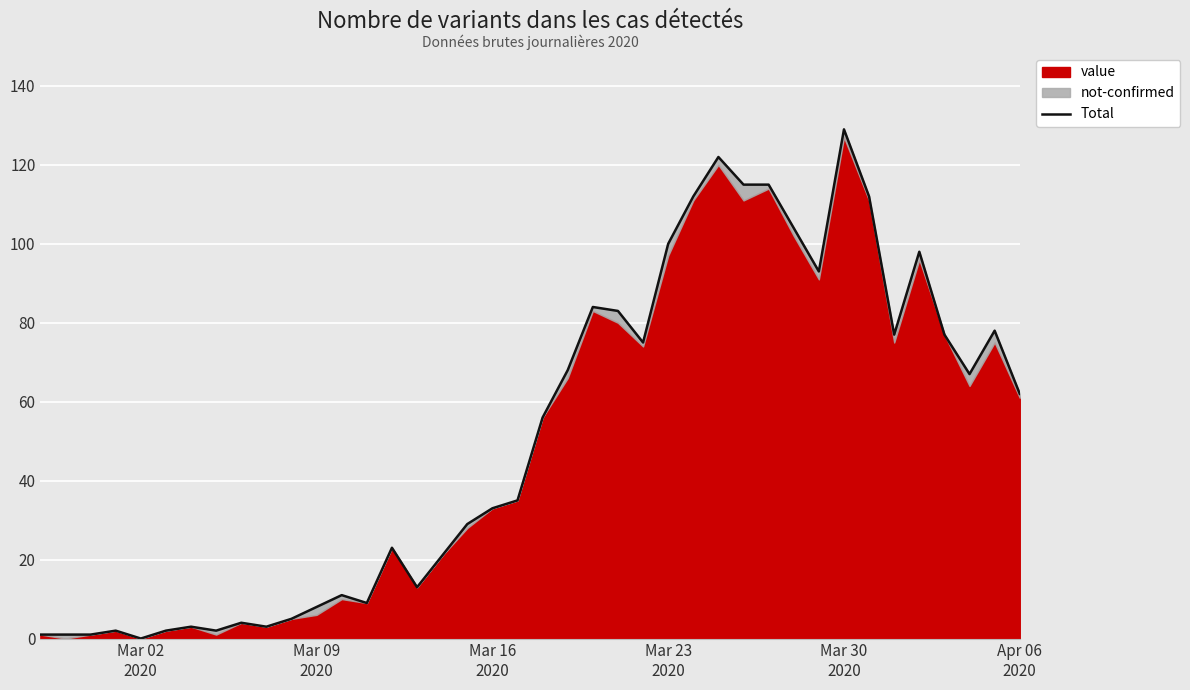

What is the greatest value displayed?

129